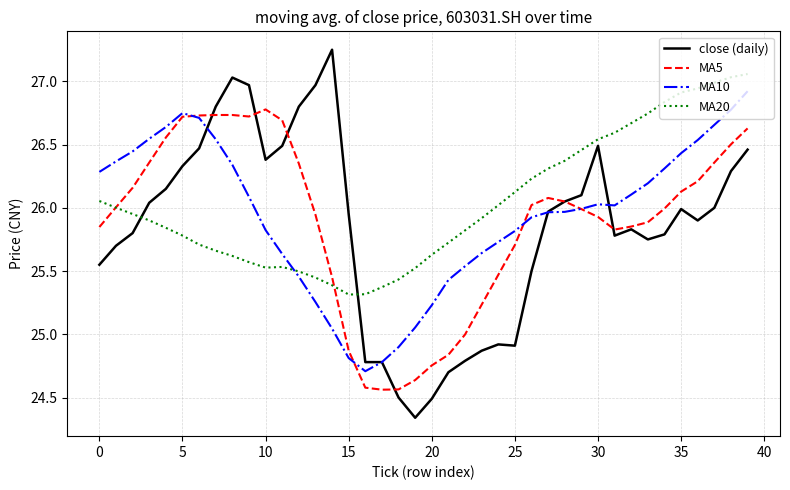

What is the difference between the second highest and minimum values in the close (daily) series?

2.7